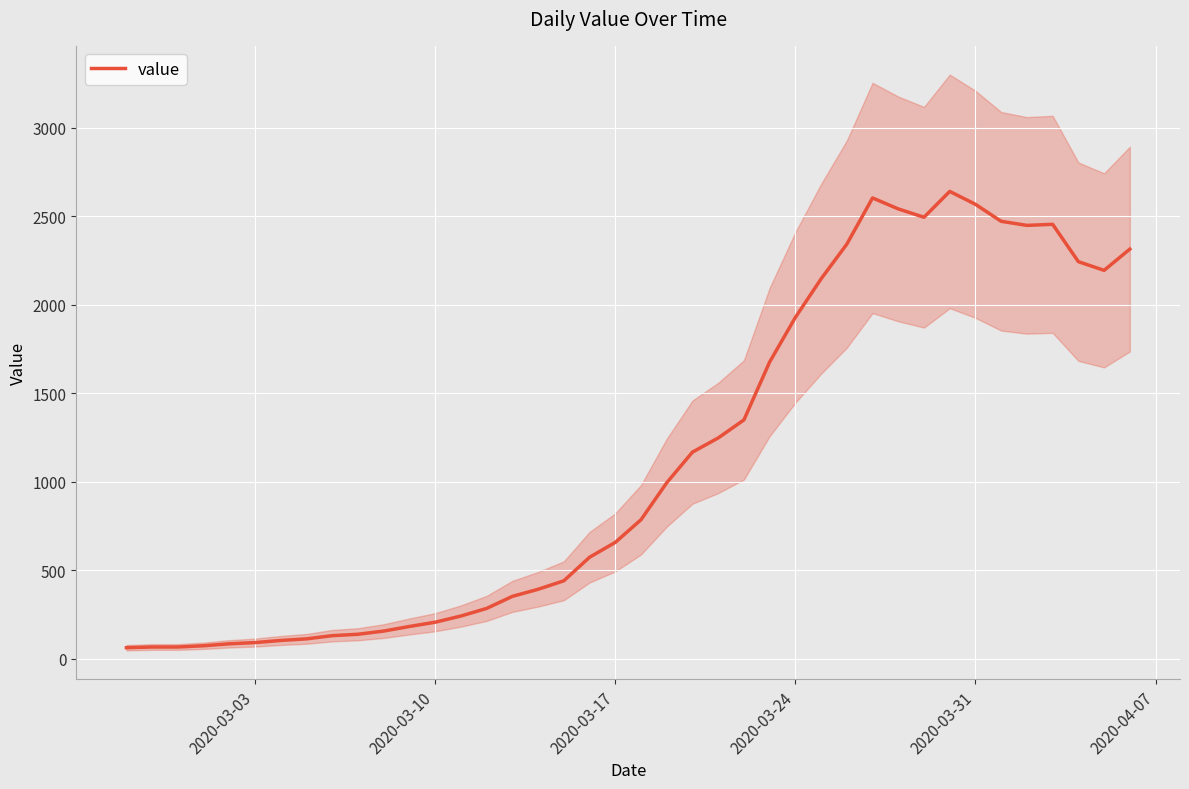

How many points are higher than both their immediate neighbors (excluding endpoints)?

3